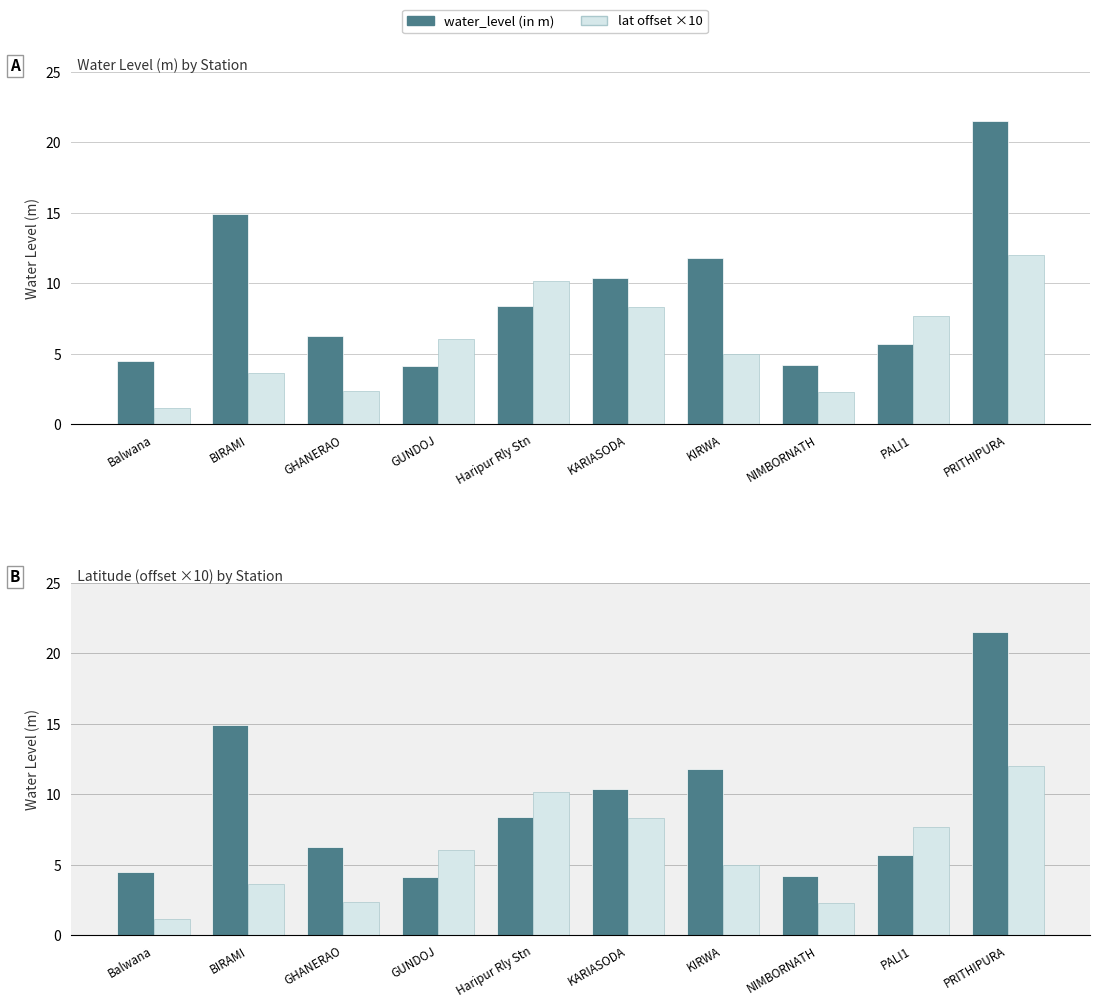

How many data points in lat offset ×10 are above 6?

5